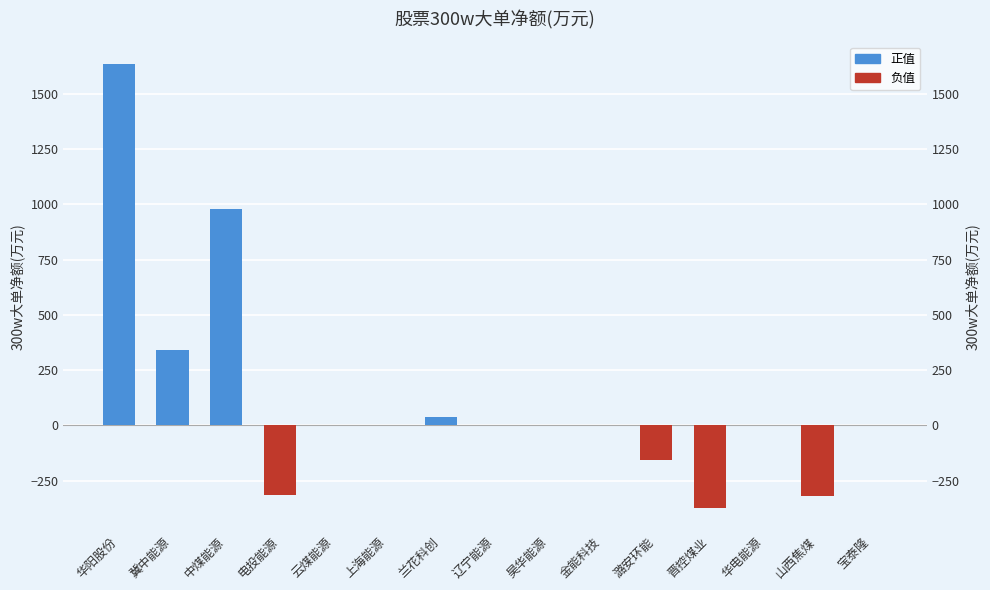

The chart shows a value of -980.6 at 上海能源. True or false?

False